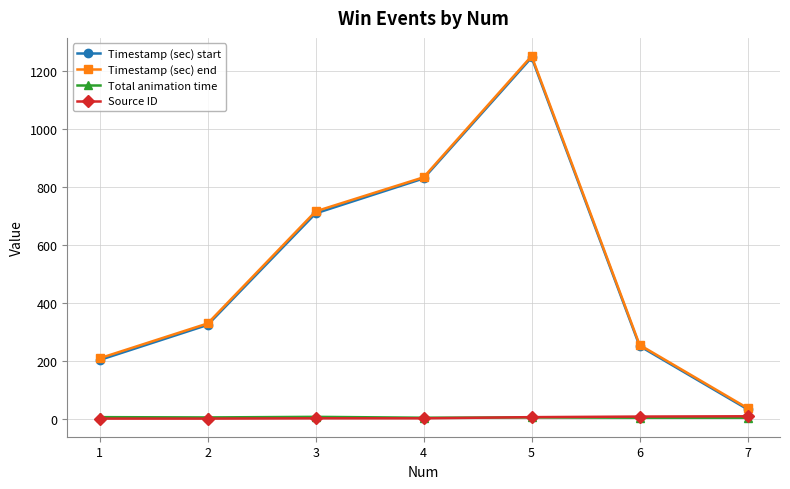

Count the number of categories in the chart.

7